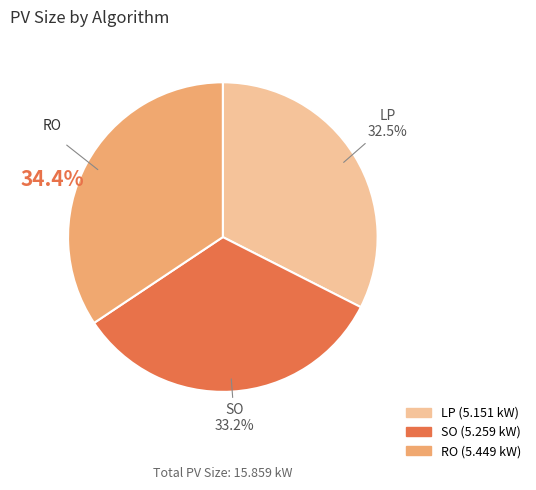

Is it true that LP is 43% of the pie?

False